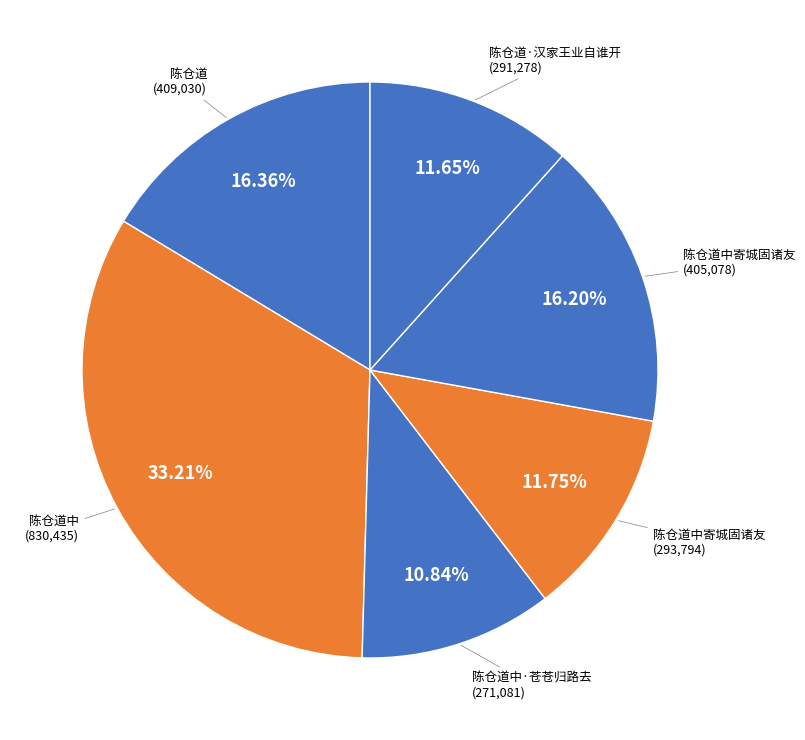

What is the largest slice in the pie chart?

陈仓道中